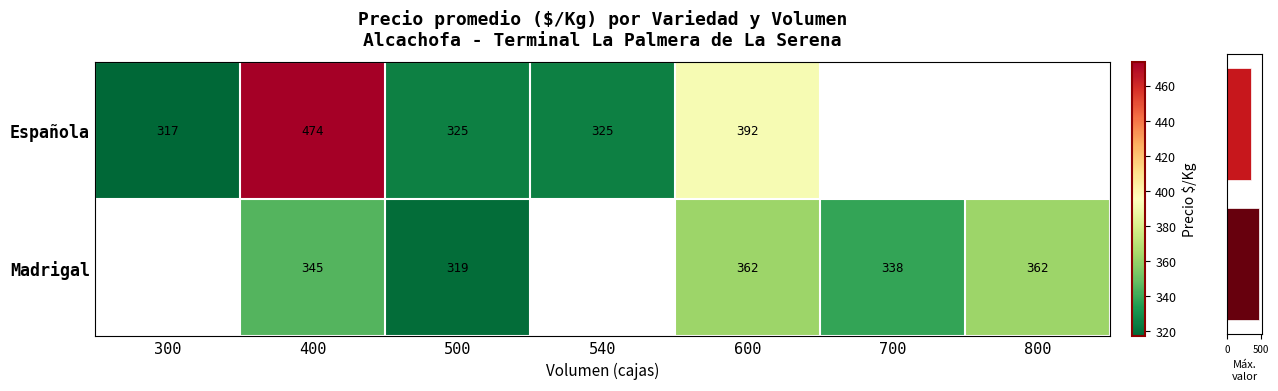

Is the value of Española at 500 greater than the value of Madrigal at 600?

No